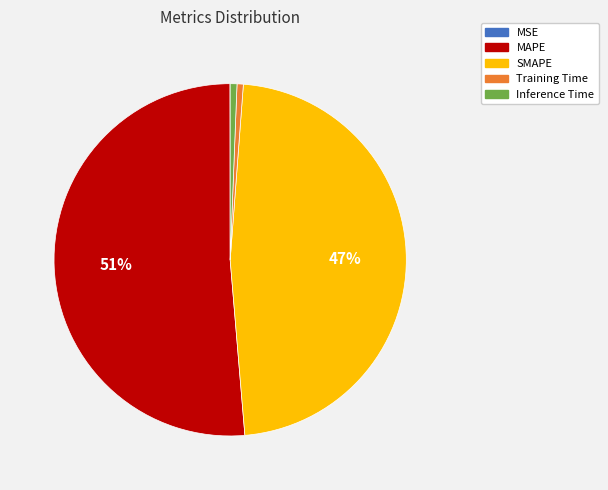

Which category has the biggest portion of the pie?

MAPE